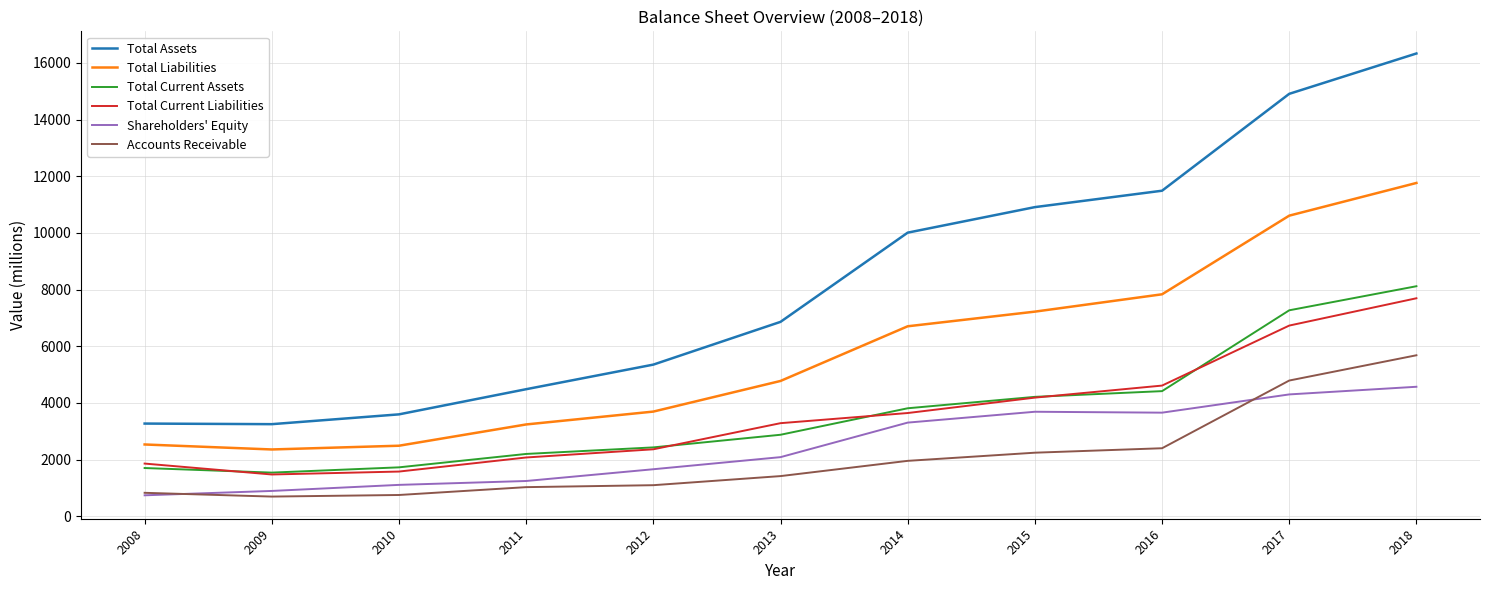

What is the sum of all Total Liabilities values?

63223